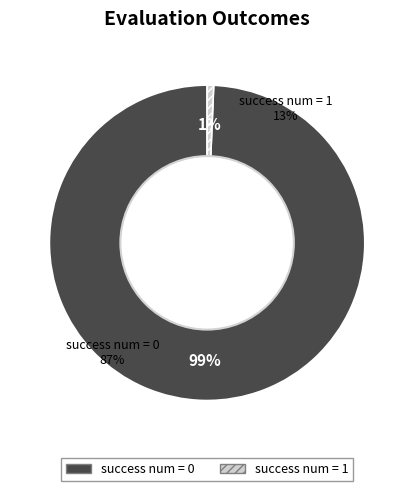

What is the change in value from success num = 0 to success num = 1?

-148